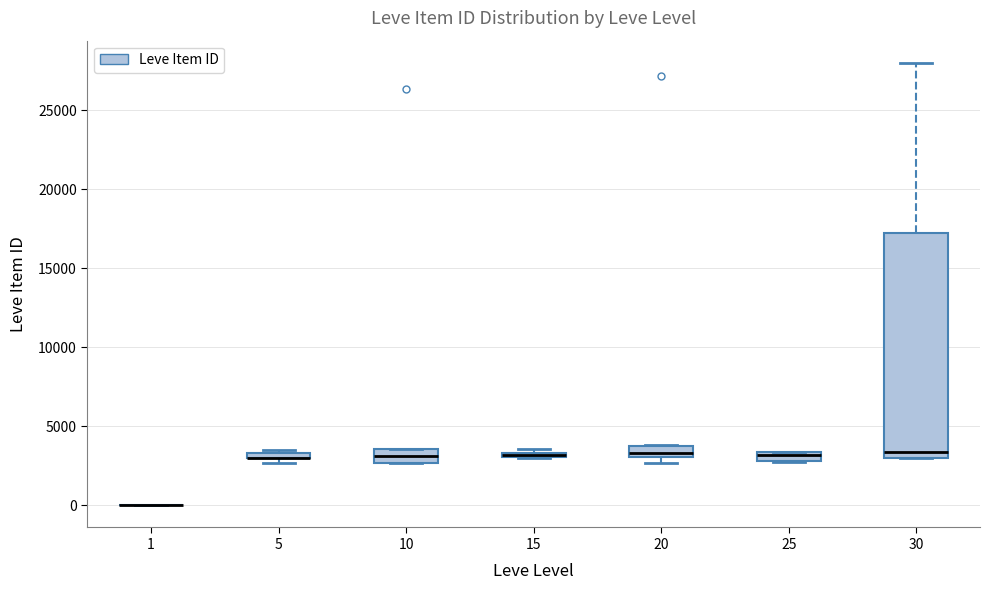

Where is the lower edge of the box at x = 25 on the y-axis? The values are not printed on the chart, so give them approximately, as read against the axis.

3000